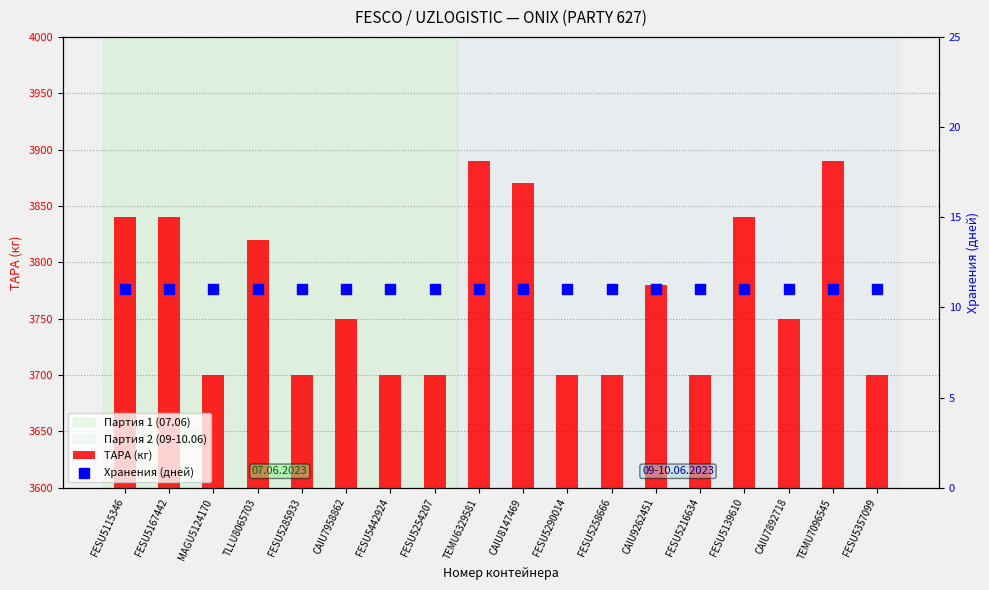

Which series has the largest total across all categories?

ТАРА (кг)